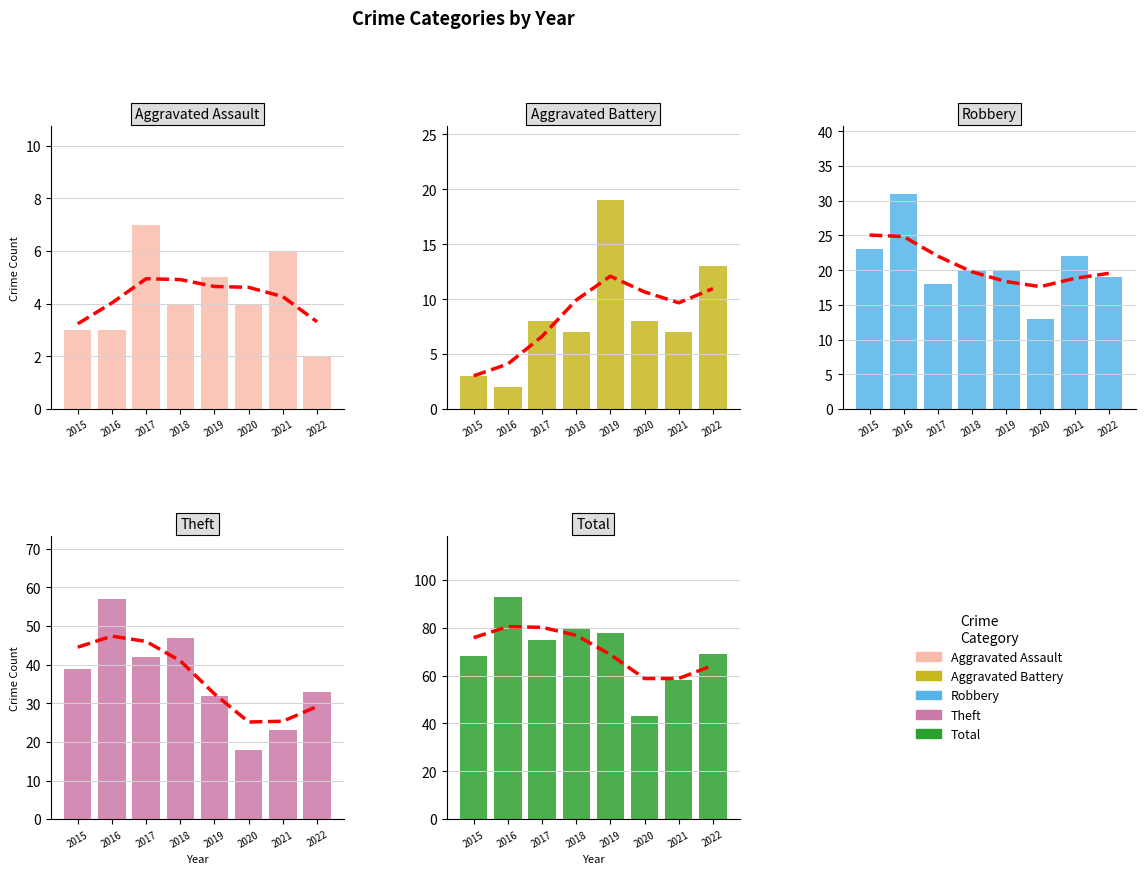

How many groups of bars are there?

8